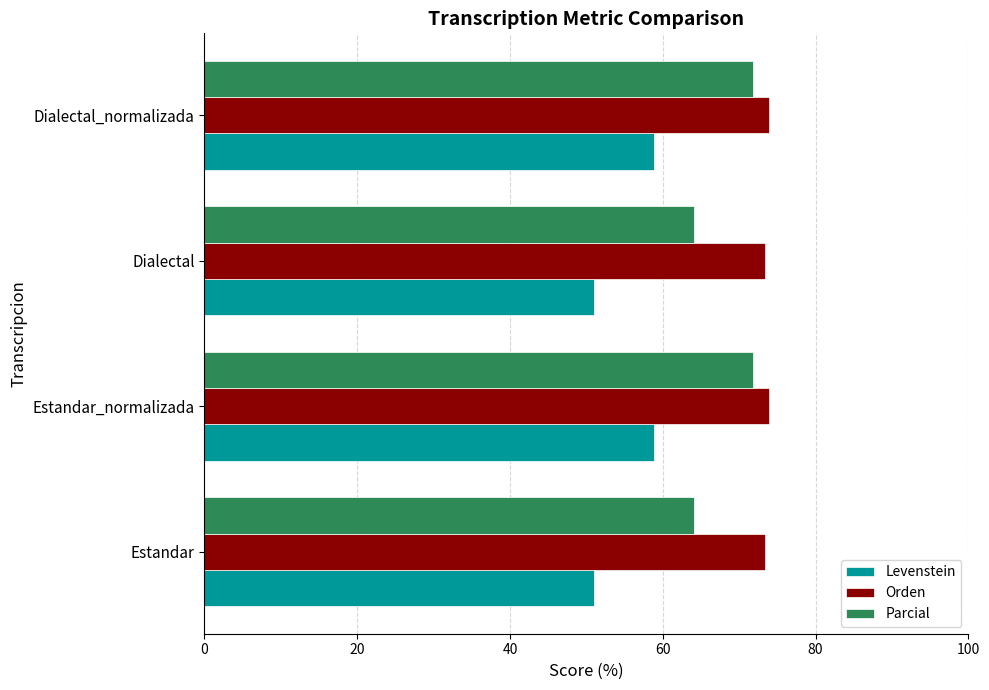

What are all the series names shown in the legend?

Levenstein, Orden, Parcial